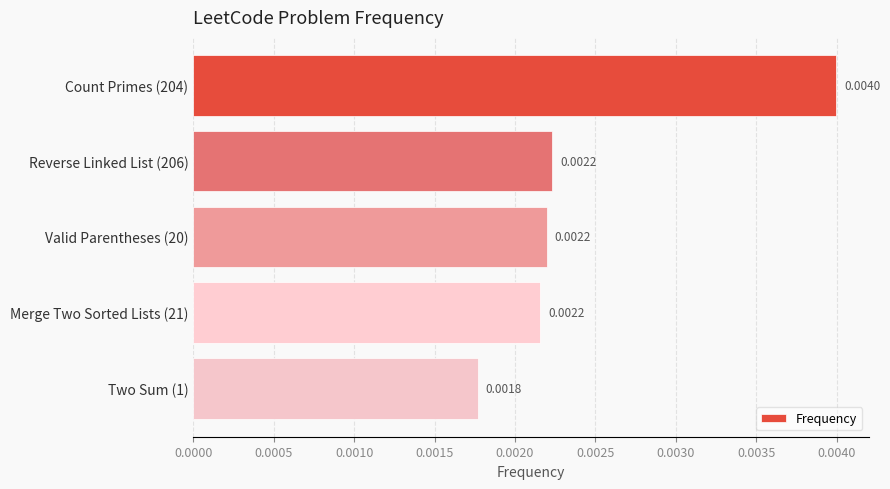

Between Count Primes (204) and Two Sum (1), which is larger?

Count Primes (204)